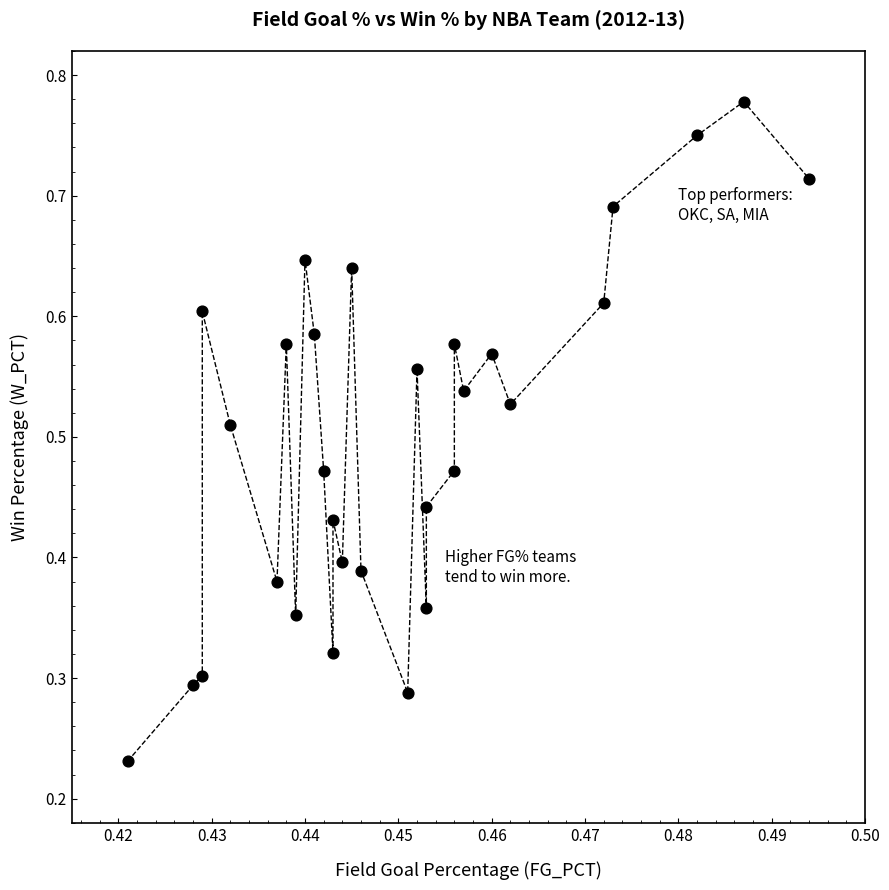

How many data points are displayed?

30